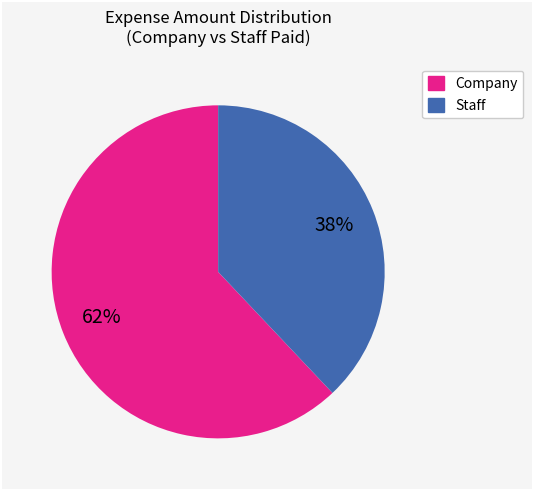

To the nearest percent, what is the average slice percentage?

50%